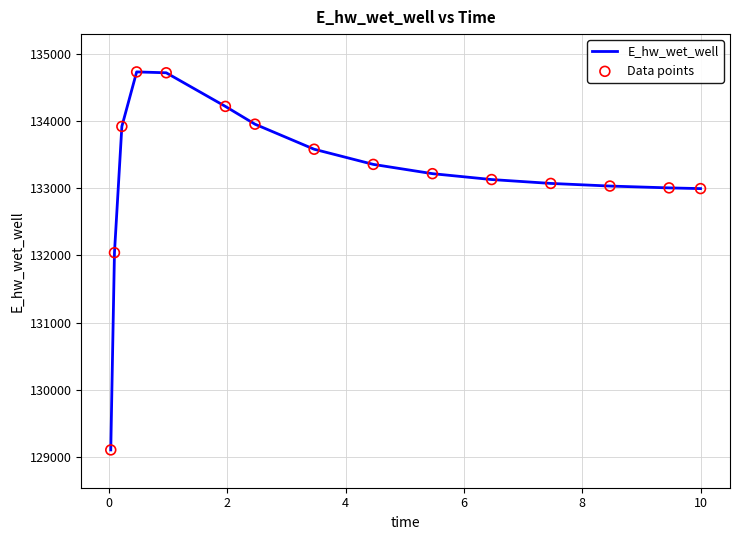

What is the smallest value displayed?

129107.9